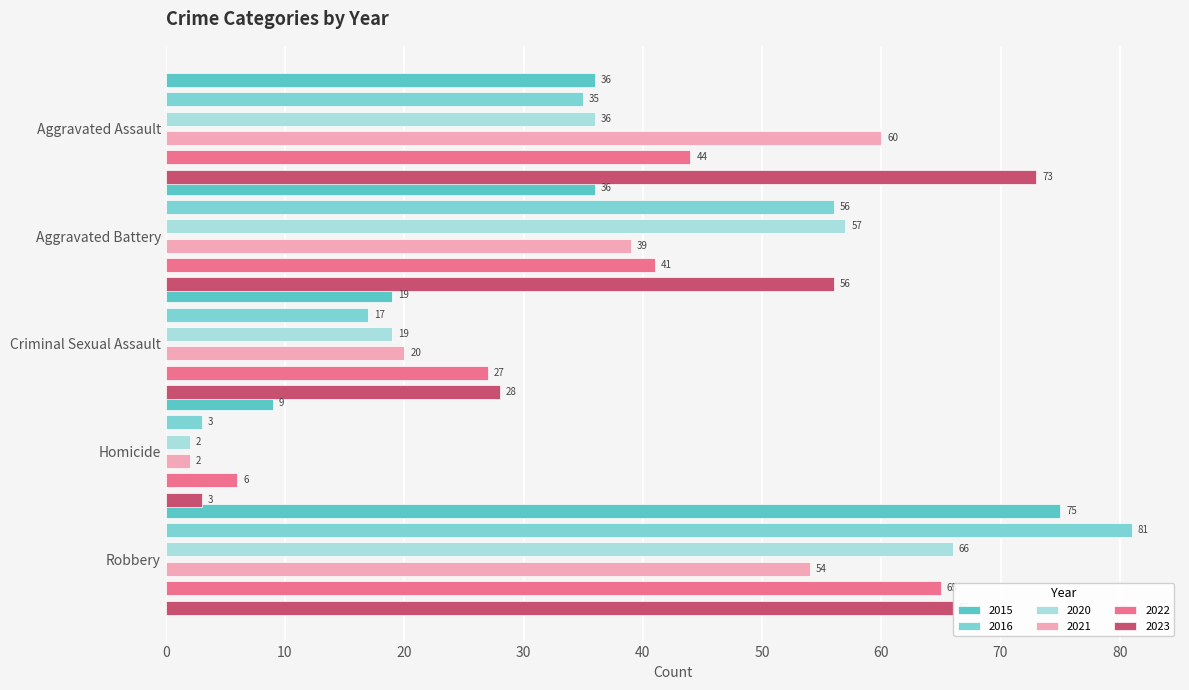

Reading right to left, list all the values displayed in this chart.

2015: Robbery=75	Homicide=9	Criminal Sexual Assault=19	Aggravated Battery=36	Aggravated Assault=36
2016: Robbery=81	Homicide=3	Criminal Sexual Assault=17	Aggravated Battery=56	Aggravated Assault=35
2020: Robbery=66	Homicide=2	Criminal Sexual Assault=19	Aggravated Battery=57	Aggravated Assault=36
2021: Robbery=54	Homicide=2	Criminal Sexual Assault=20	Aggravated Battery=39	Aggravated Assault=60
2022: Robbery=65	Homicide=6	Criminal Sexual Assault=27	Aggravated Battery=41	Aggravated Assault=44
2023: Robbery=66	Homicide=3	Criminal Sexual Assault=28	Aggravated Battery=56	Aggravated Assault=73